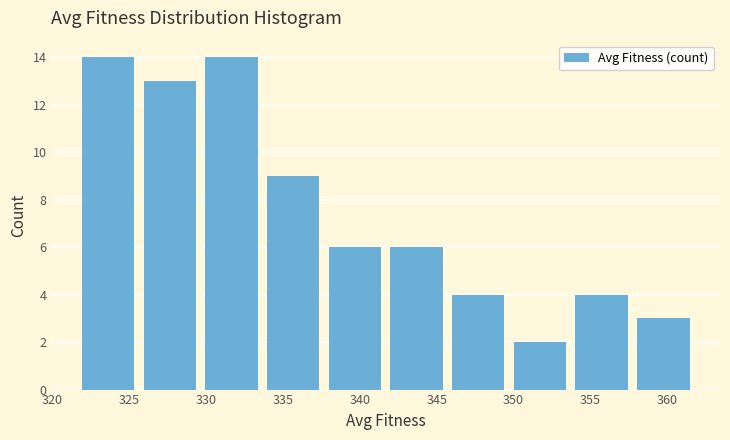

Reading left to right, list every bar in this chart as the range it spans on the x-axis followed by its height. Neither the bar edges nor the heights are printed on the chart, so give them approximately, as read against the axes.

322 to 326: 14
326 to 330: 13
330 to 334: 14
334 to 338: 9
338 to 342: 6
342 to 346: 6
346 to 350: 4
350 to 354: 2
354 to 358: 4
358 to 362: 3